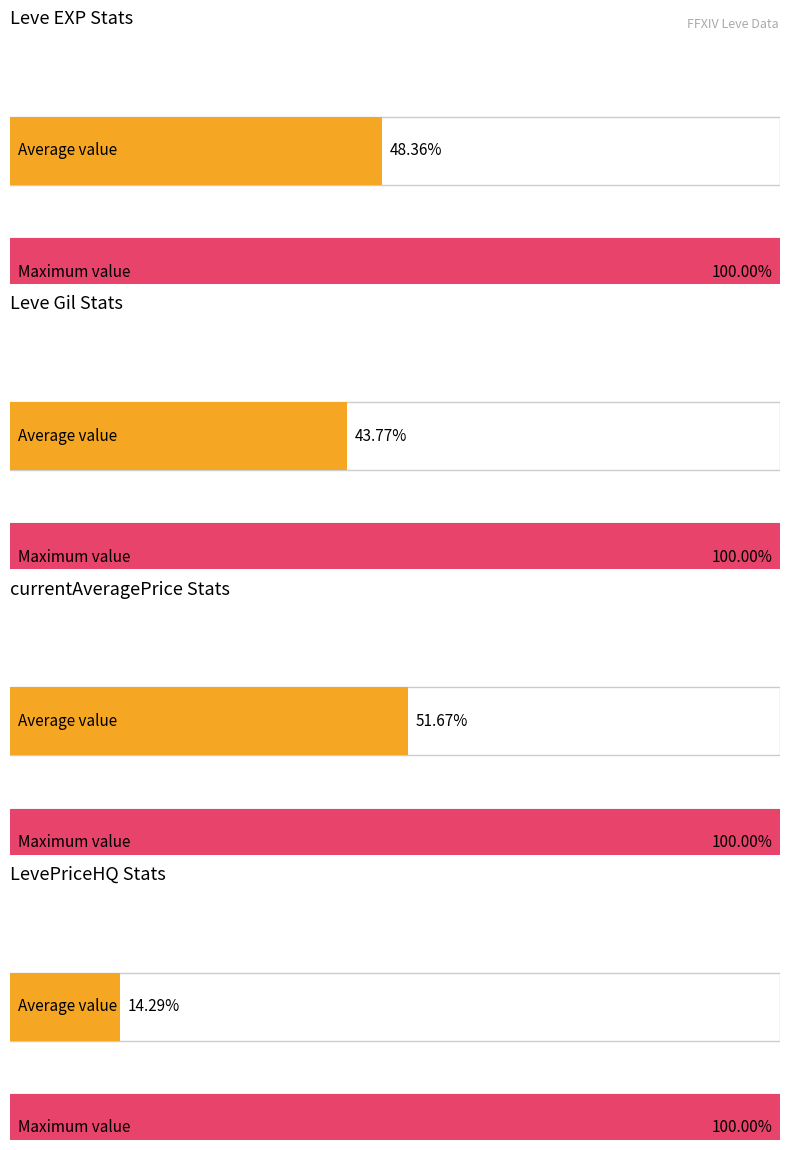

True or false: Leve EXP has a value of 4 at Trew Enough.

False